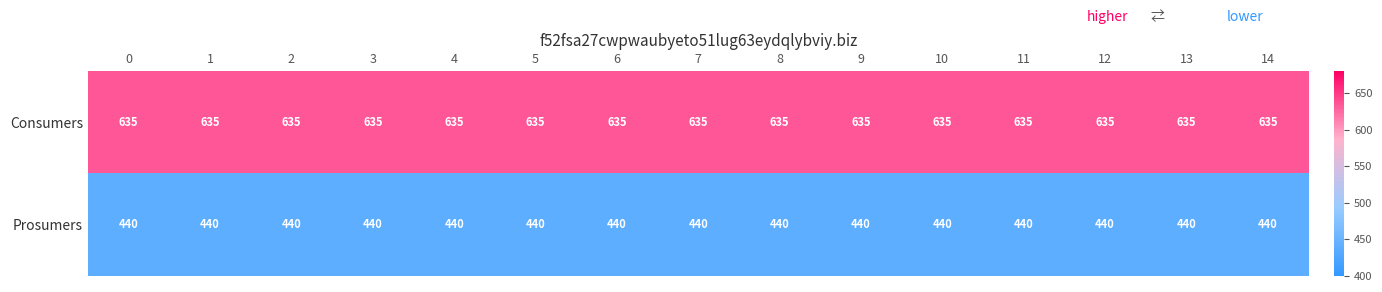

True or false: Prosumers has a value of 440 at 11.

True